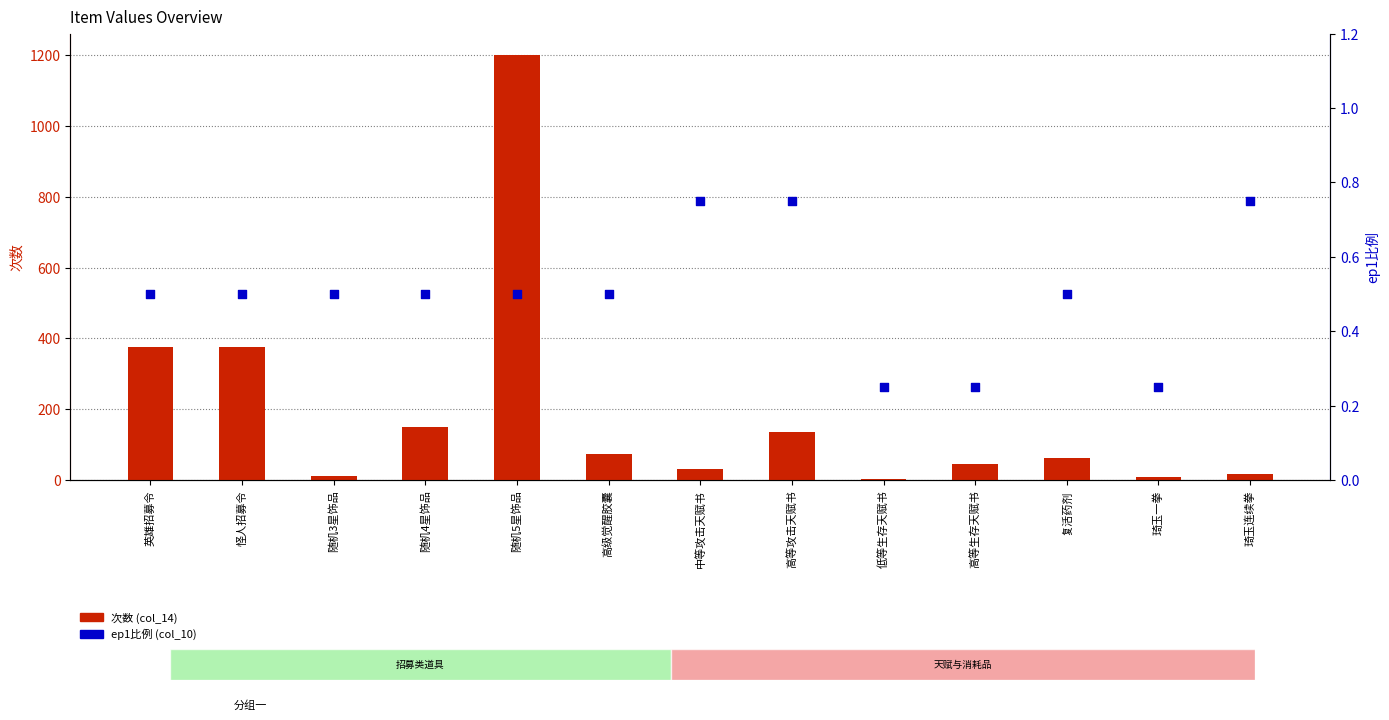

What is the total value across all series at 琦玉连续拳?

18.8